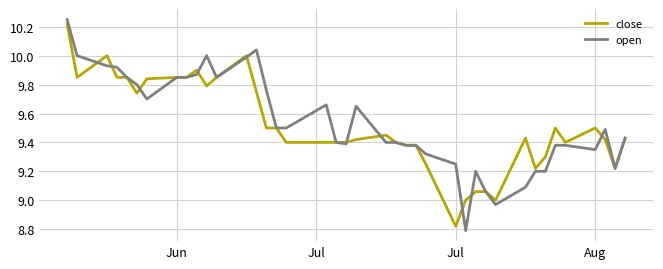

How many lines are shown in the chart?

2